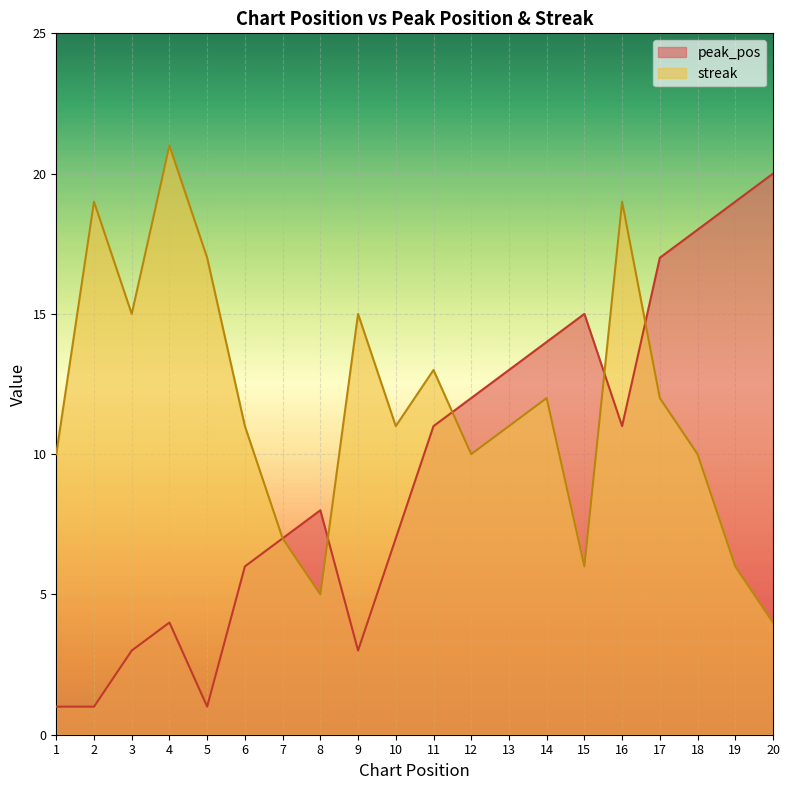

What is the sum of the streak values at 13 and 12?

21